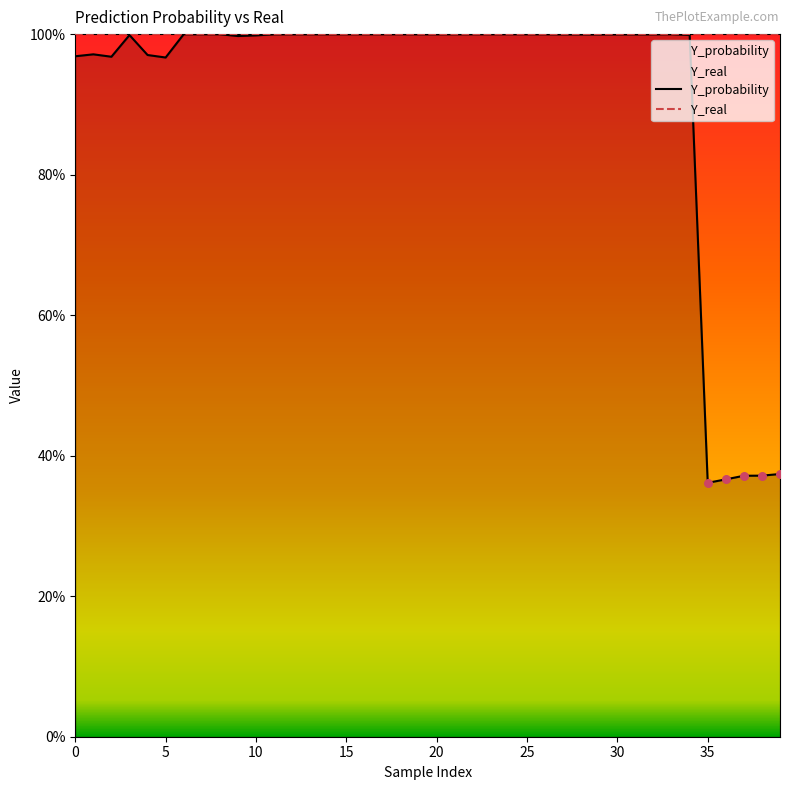

Which series has the largest total across all categories?

Y_real